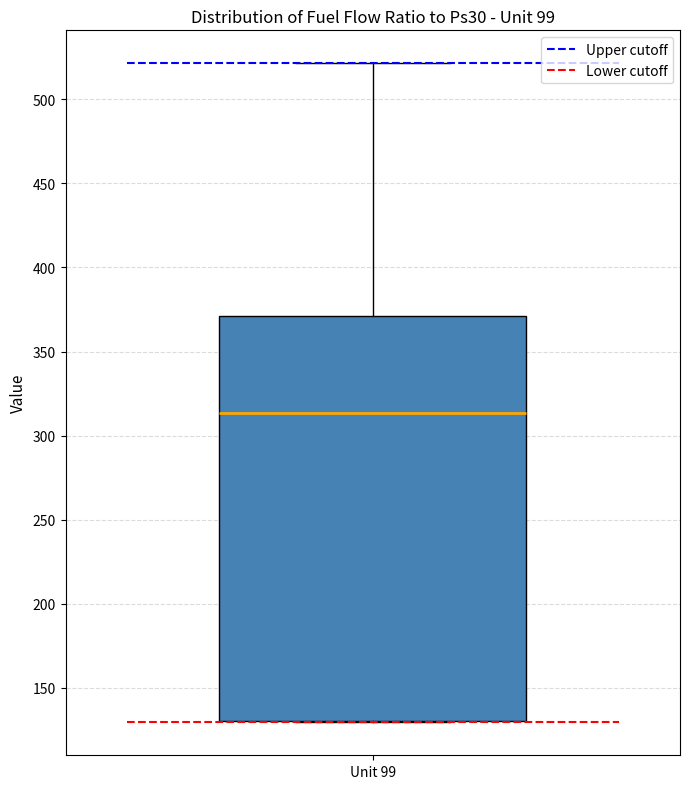

Transcribe this box plot: give where the median line is, the range the box spans, and where the two whiskers end, as read against the y-axis. The values are not printed on the chart, so give them approximately, as read against the axis.

median 315, box 130 to 370, whiskers 130 to 520